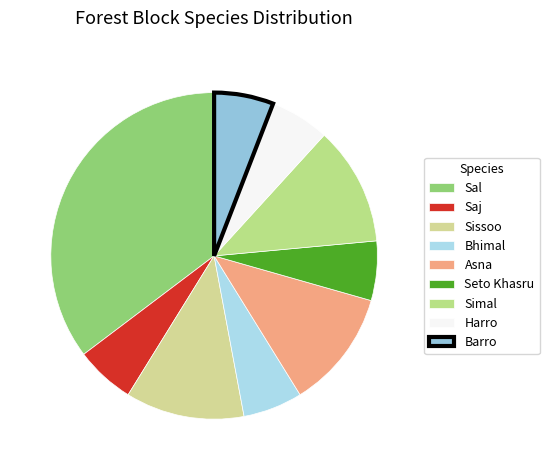

Combined, what portion of the pie is Saj and Seto Khasru?

11.8%